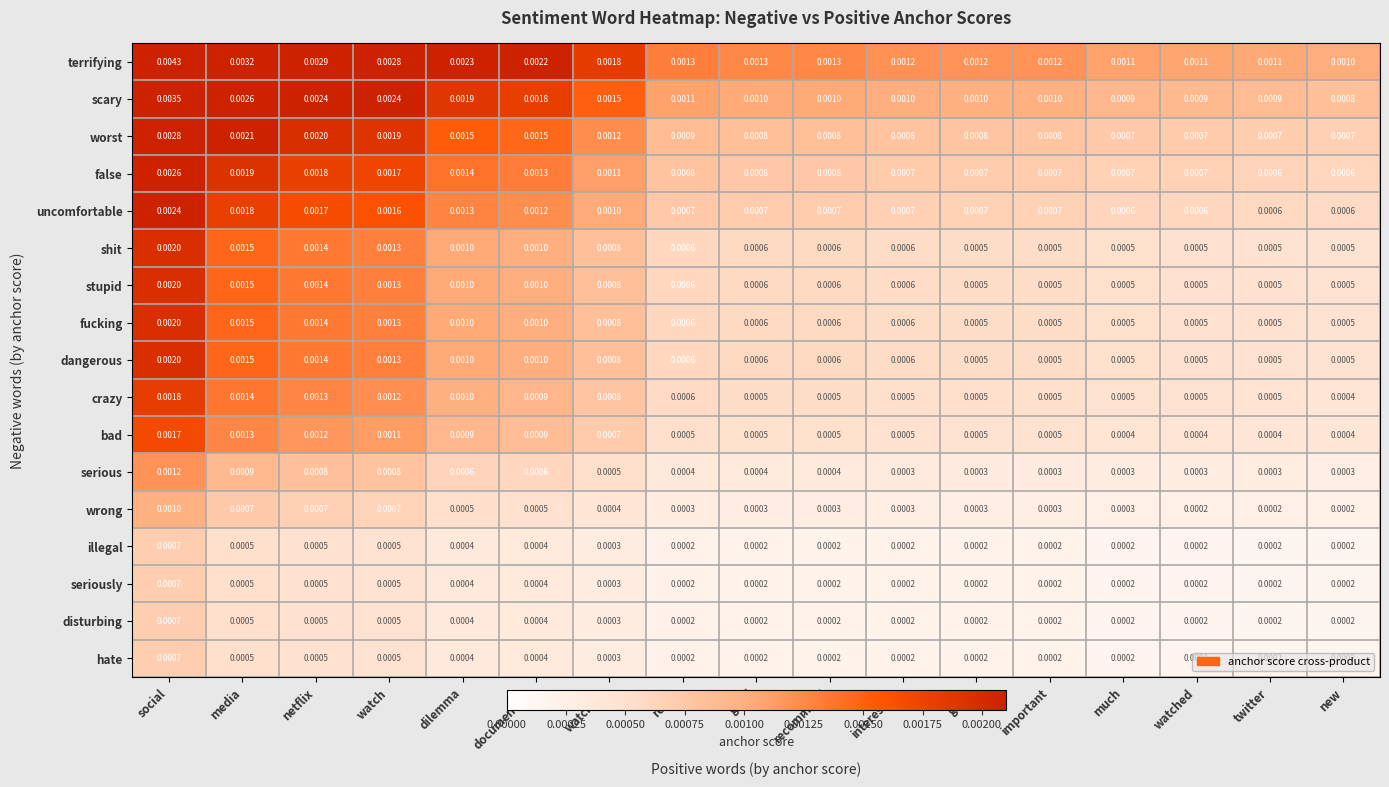

Is the value of false at netflix greater than the value of crazy at good?

Yes